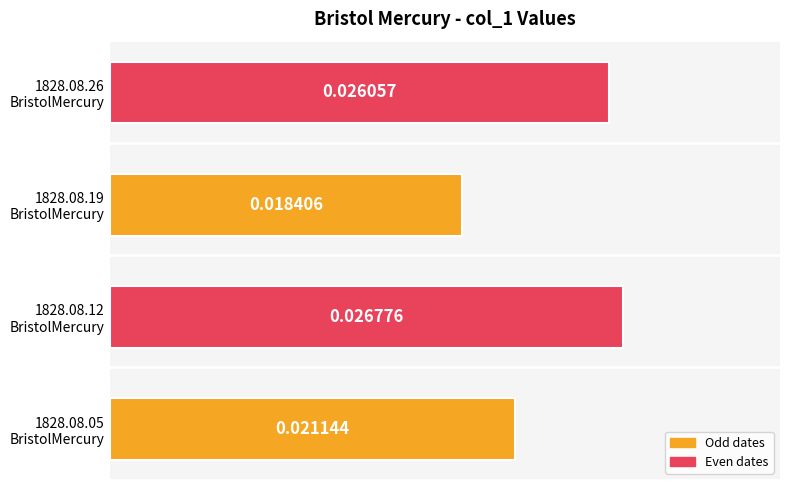

Count the number of categories in the chart.

4